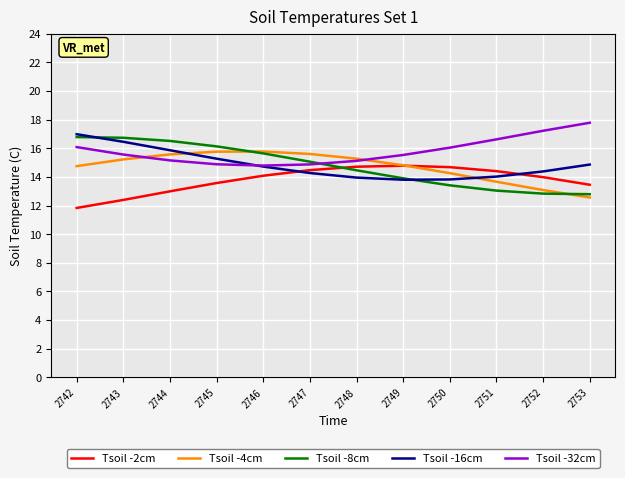

What is the spread (max minus min) of values at 2746?

1.7